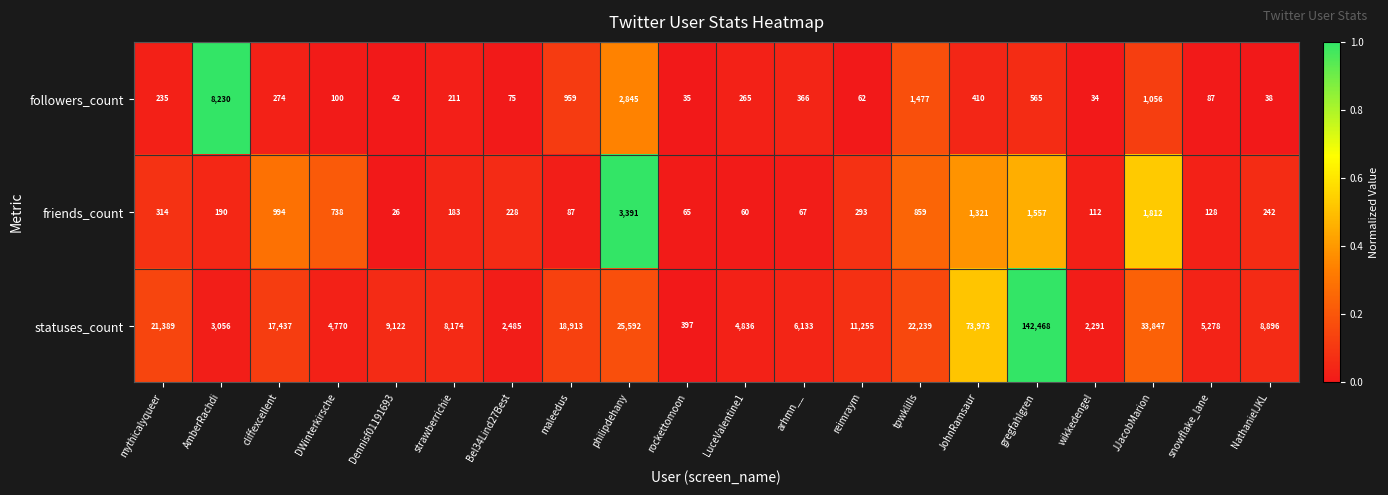

Between Bel34Lind27Best and wikkedengel, which series saw the biggest shift?

statuses_count